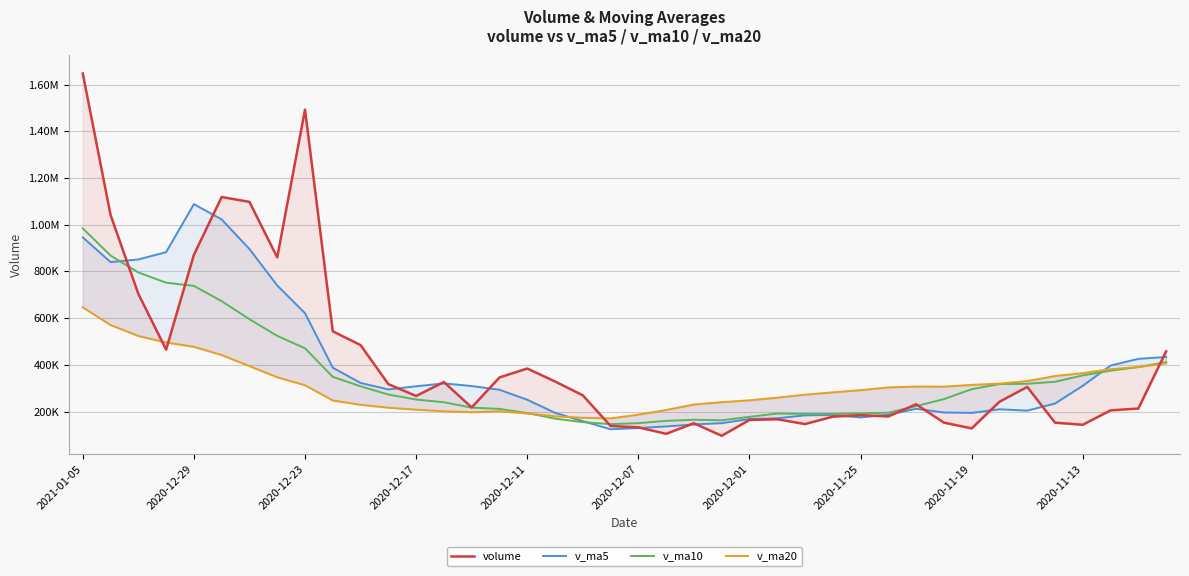

The value of v_ma5 at 21 is 136332.5. True or false?

True